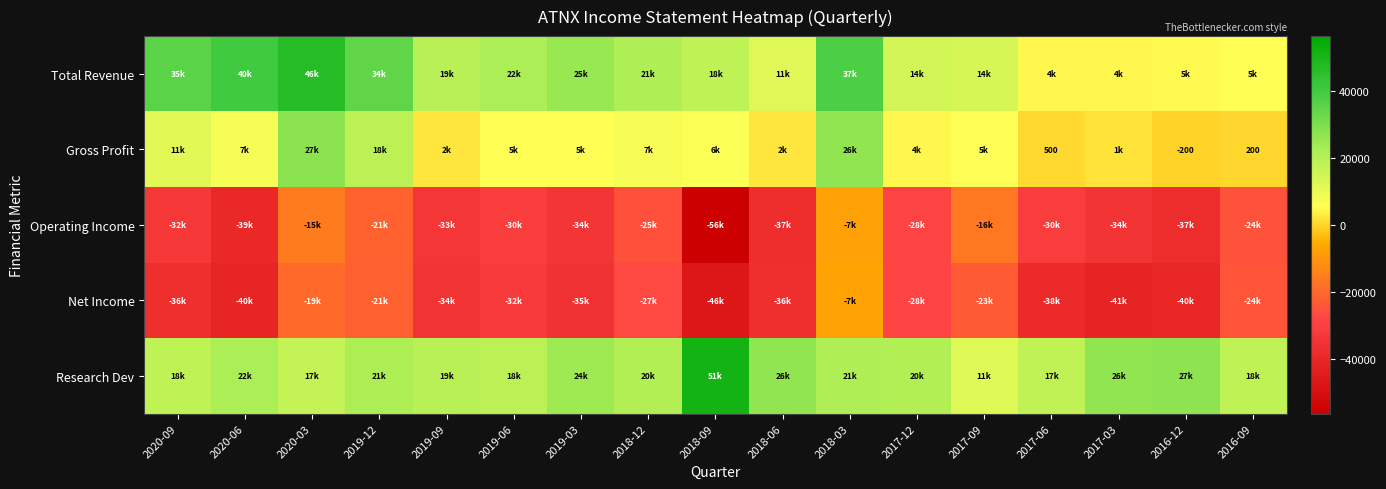

At which label is Research Dev closest to 31550?

2016-12